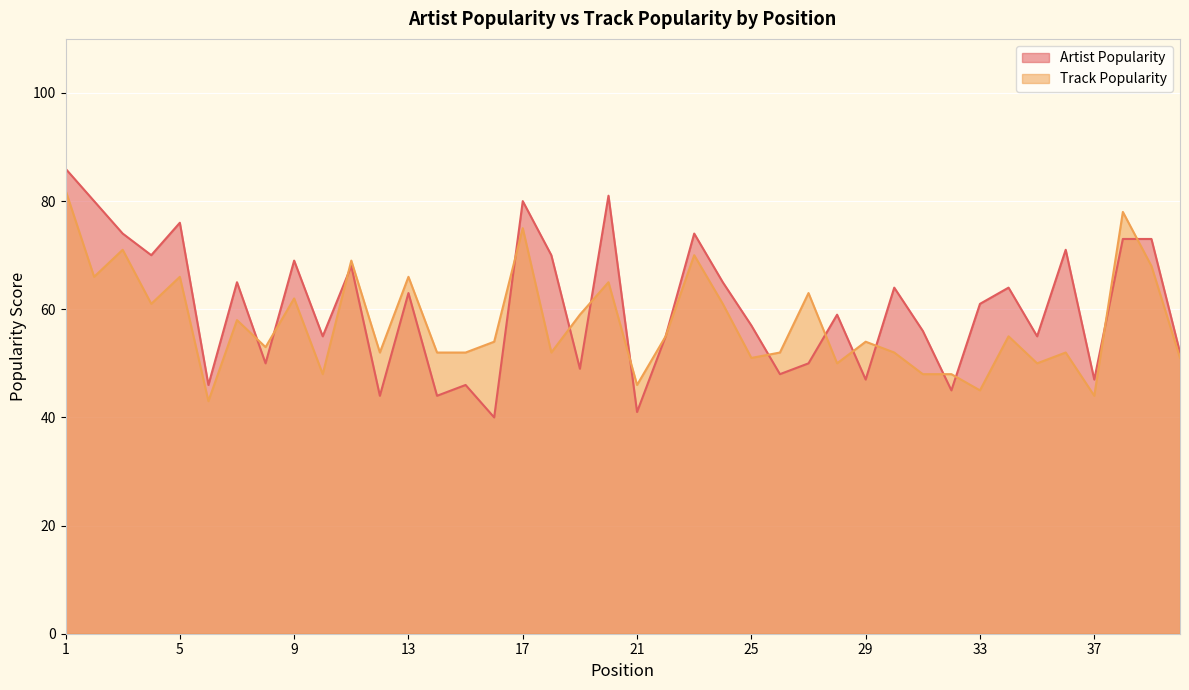

At which label is Artist Popularity closest to 63?

13